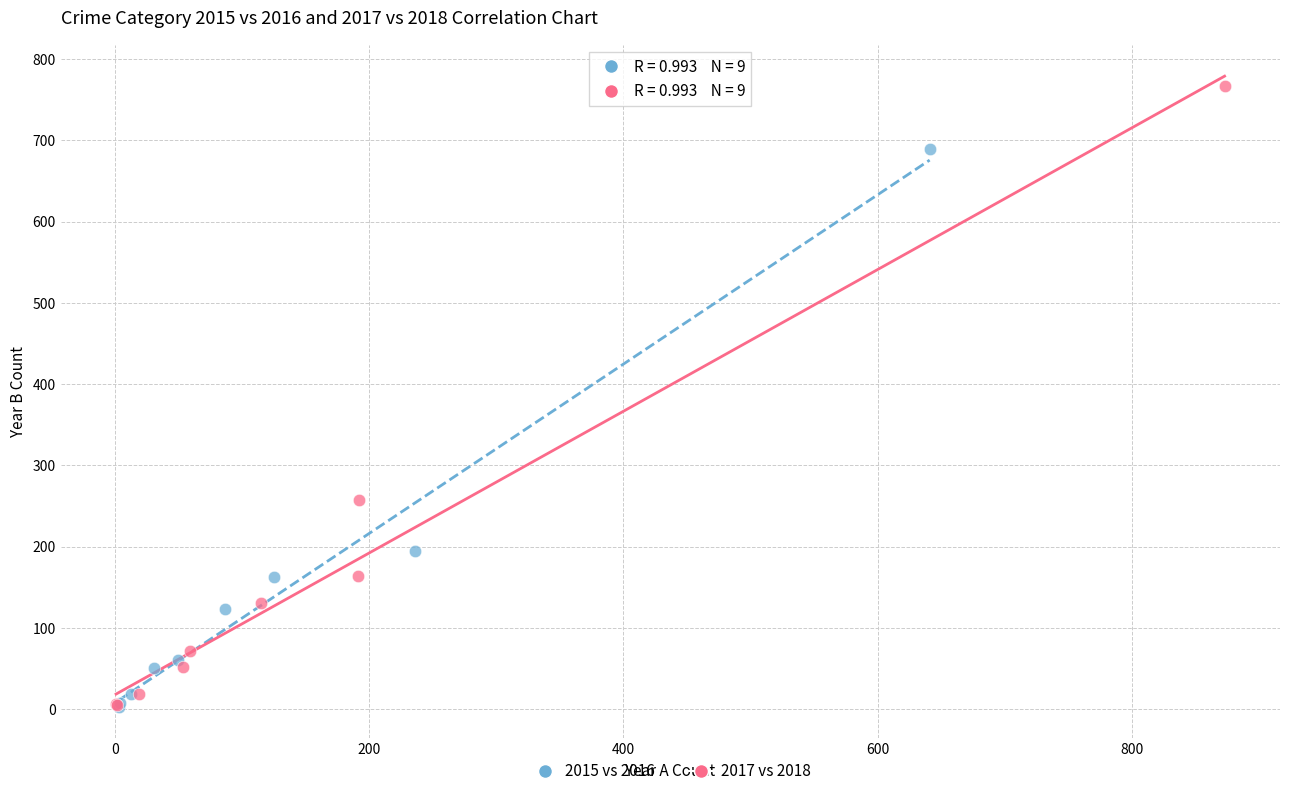

Which series has the widest spread of Y values?

2017 vs 2018